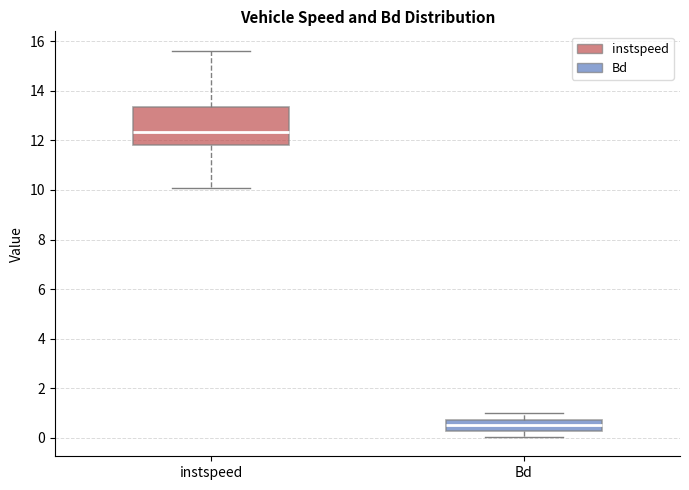

Reading left to right, read every box against the y-axis: the position of its median line, the range the box covers, and the ends of its whiskers. The values are not printed on the chart, so give them approximately, as read against the axis.

instspeed: median 12.4, box 11.8 to 13.4, whiskers 10.0 to 15.6
Bd: median 0.6 (inside the box), box 0.2 to 0.6, whiskers 0.0 to 1.0